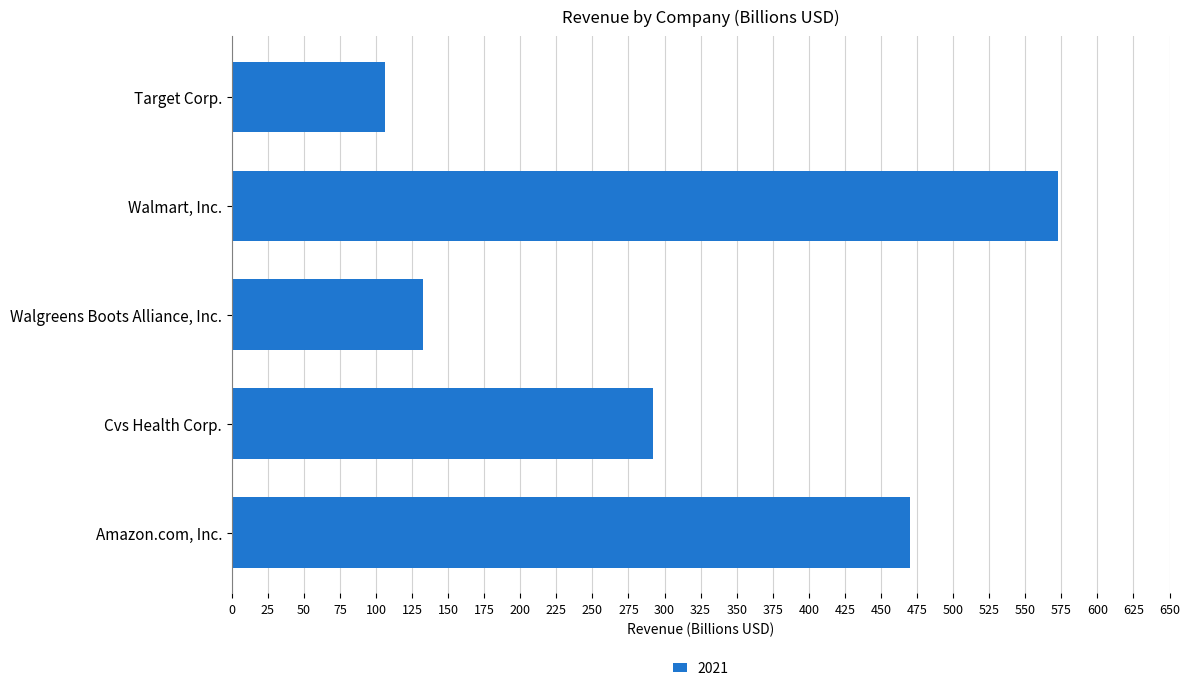

Which label corresponds to the largest value in the chart?

Walmart, Inc.